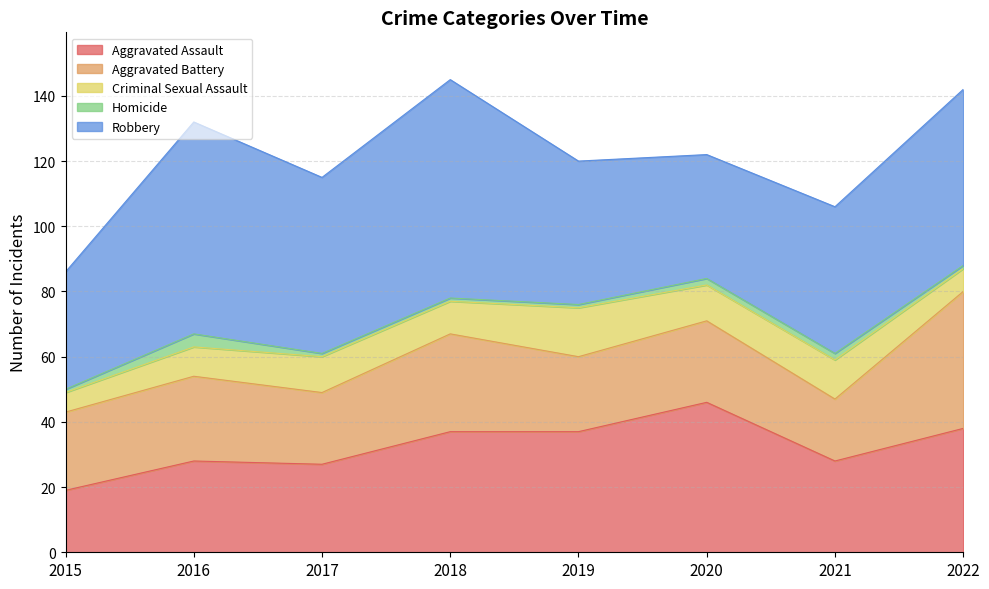

How many interior local valleys does the Aggravated Assault series have?

2